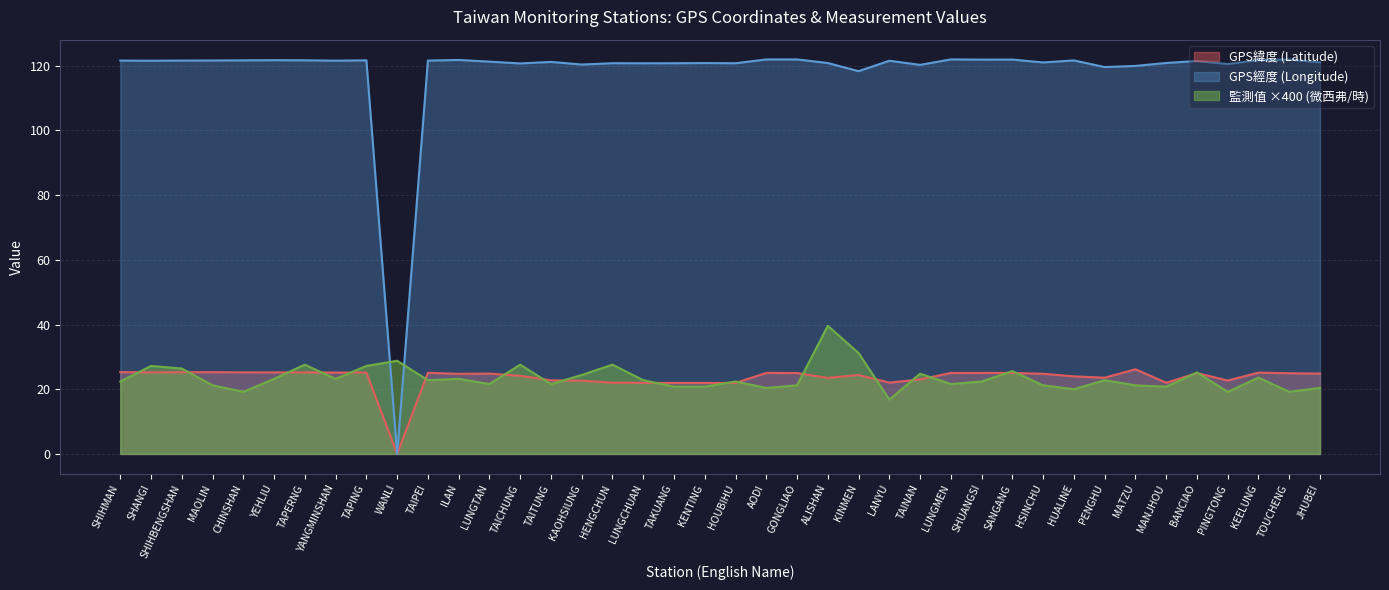

How many data points in 監測值(微西弗/時) are less than 22?

17